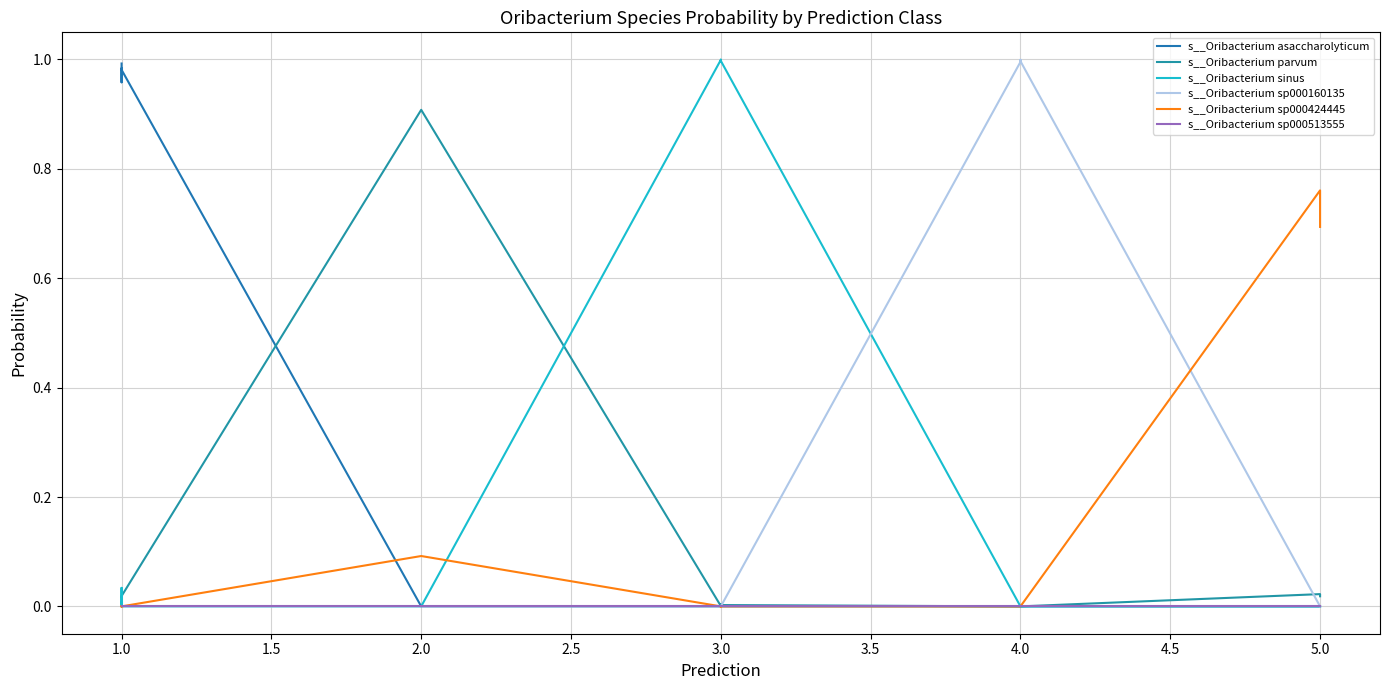

Reading right to left, what are all the values shown in this chart?

s__Oribacterium asaccharolyticum: 0.0	0.0	0.0	0.0	0.0	0.0	0.0	0.0	0.0	0.0	0.0	0.0	0.0	0.0	1.0	1.0	1.0	1.0	1.0	1.0
s__Oribacterium parvum: 0.0	0.0	0.0	0.0	0.0	0.0	0.0	0.0	0.0	0.0	0.0	0.0	0.0	0.9	0.0	0.0	0.0	0.0	0.0	0.0
s__Oribacterium sinus: 0.0	0.0	0.0	0.0	0.0	0.0	0.0	1.0	1.0	1.0	1.0	1.0	1.0	0.0	0.0	0.0	0.0	0.0	0.0	0.0
s__Oribacterium sp000160135: 0.0	0.0	1.0	1.0	1.0	1.0	1.0	0.0	0.0	0.0	0.0	0.0	0.0	0.0	0.0	0.0	0.0	0.0	0.0	0.0
s__Oribacterium sp000424445: 0.7	0.8	0.0	0.0	0.0	0.0	0.0	0.0	0.0	0.0	0.0	0.0	0.0	0.1	0.0	0.0	0.0	0.0	0.0	0.0
s__Oribacterium sp000513555: 0.0	0.0	0.0	0.0	0.0	0.0	0.0	0.0	0.0	0.0	0.0	0.0	0.0	0.0	0.0	0.0	0.0	0.0	0.0	0.0